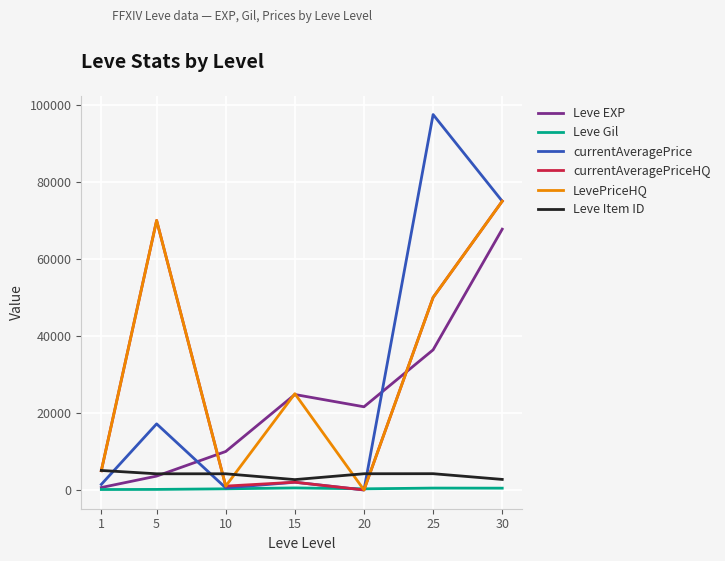

True or false: Leve Gil and Leve Item ID intersect in this chart.

False